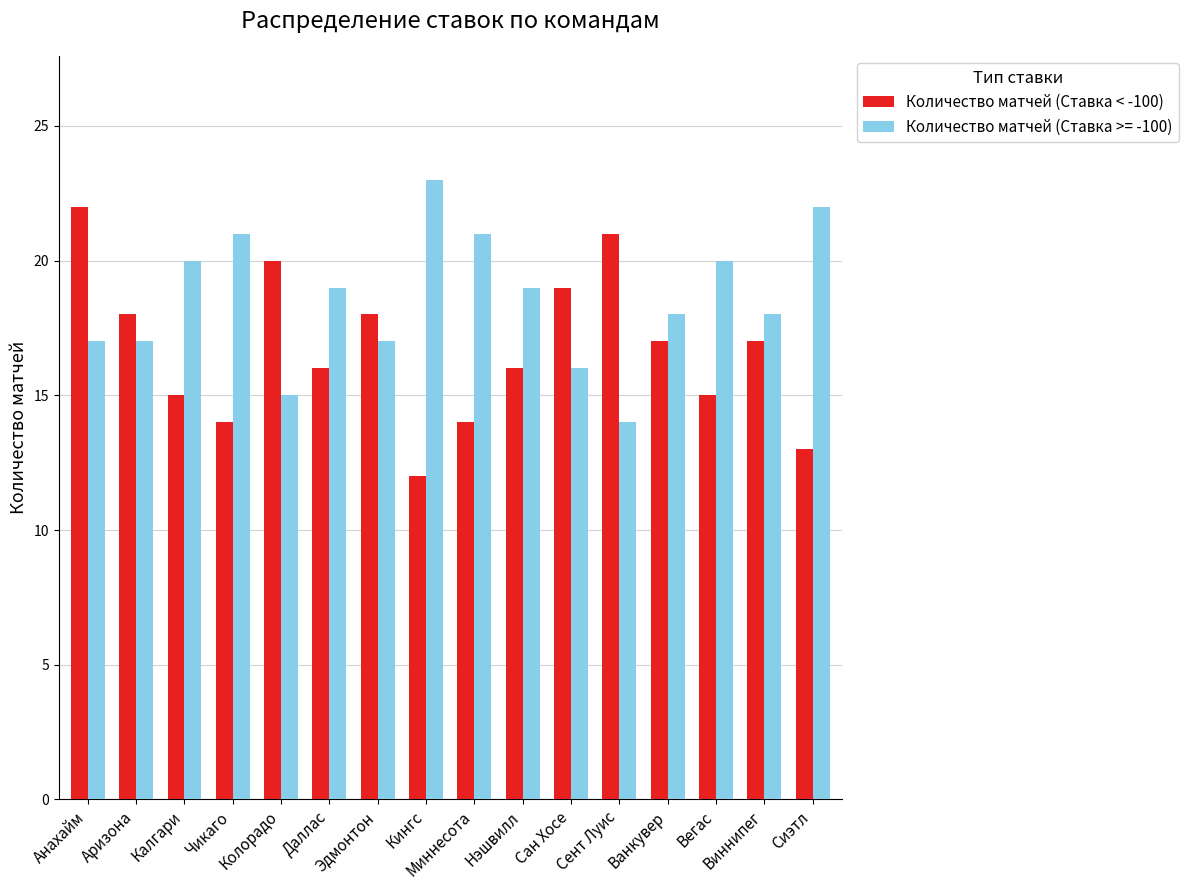

Which category has the highest value across all series?

Кингс